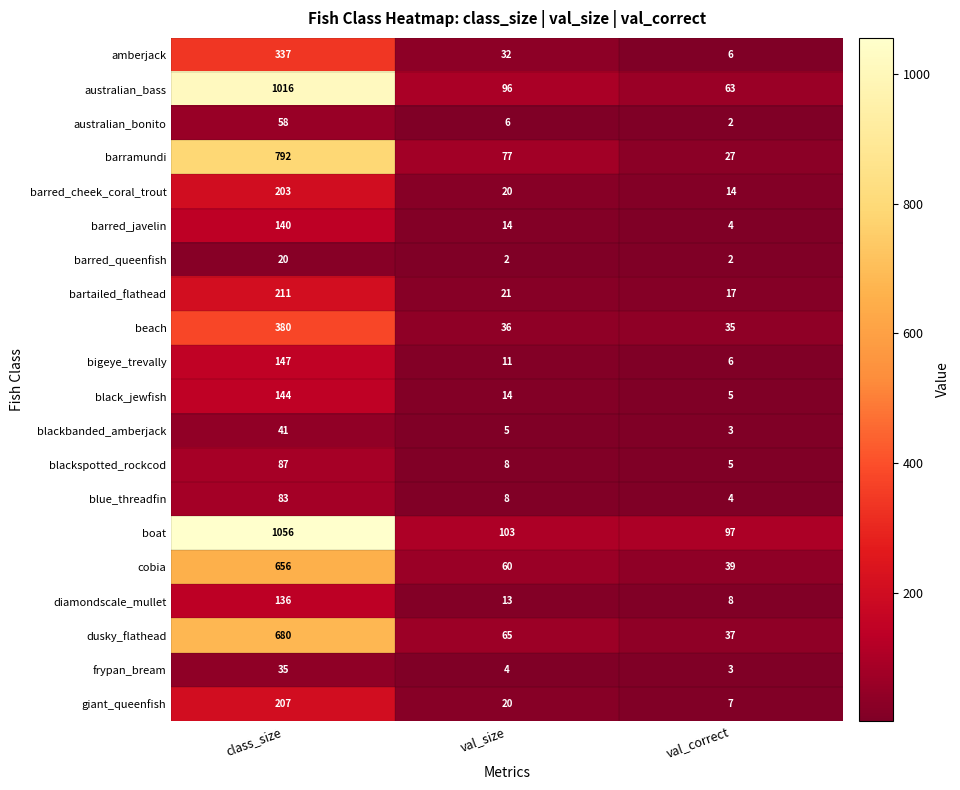

The value of beach at class_size is 380. True or false?

True